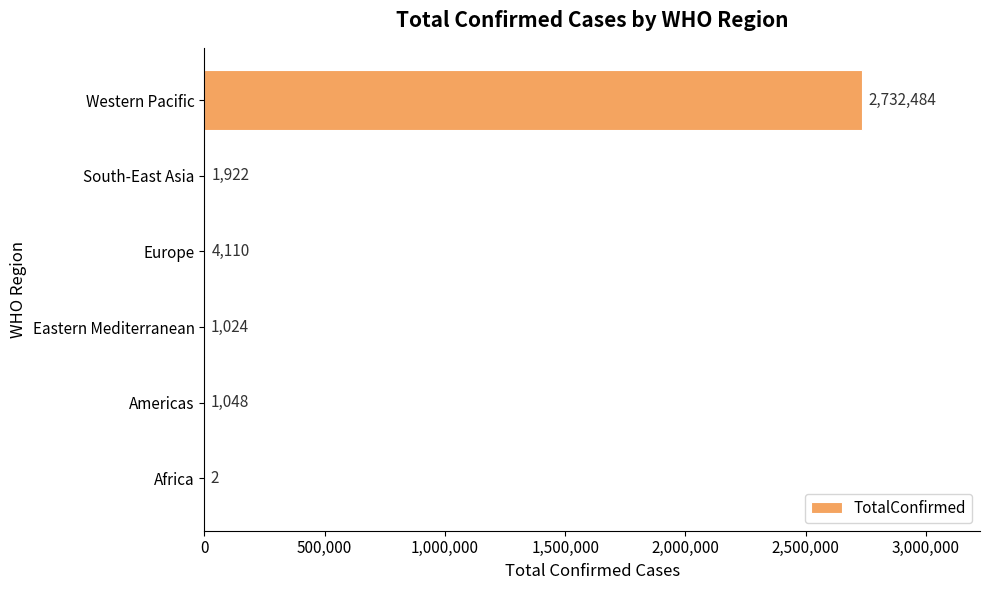

The value at Americas is 1048. True or false?

True